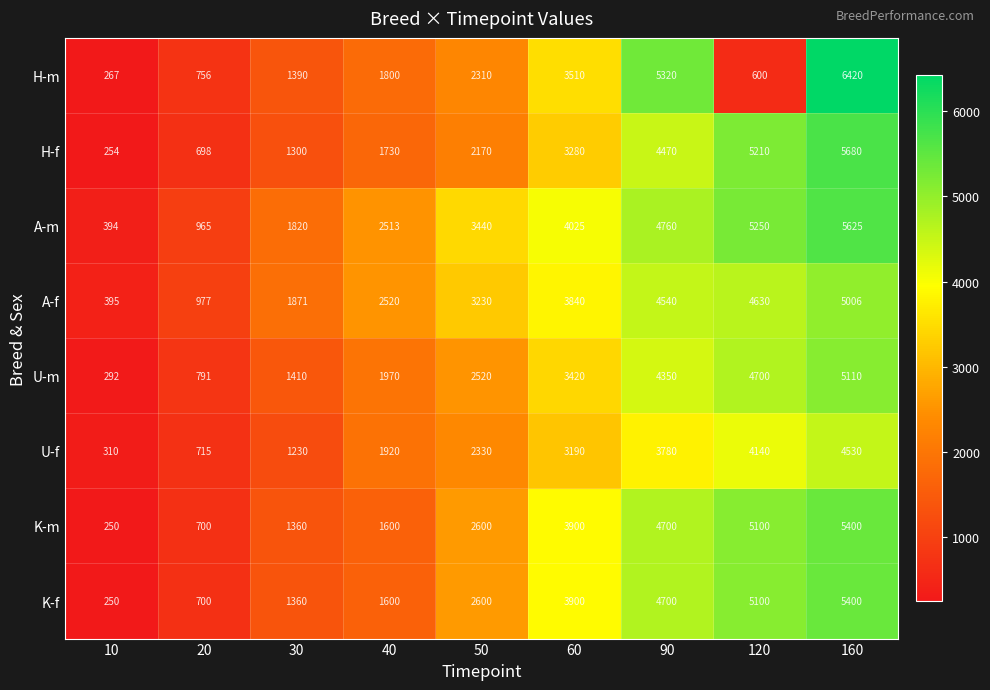

At which category is the sum across all series the highest?

160